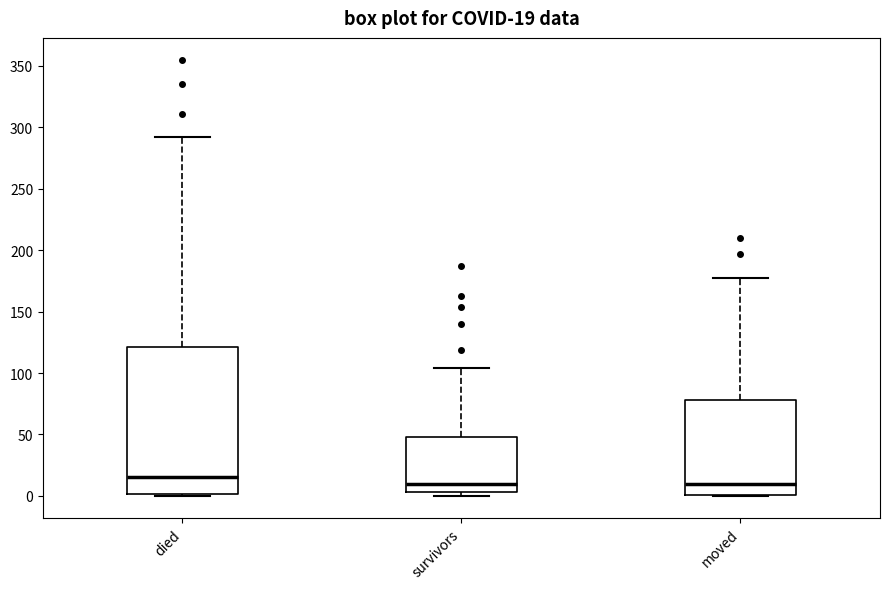

Which box is the tallest, from its lower edge to its upper edge?

died